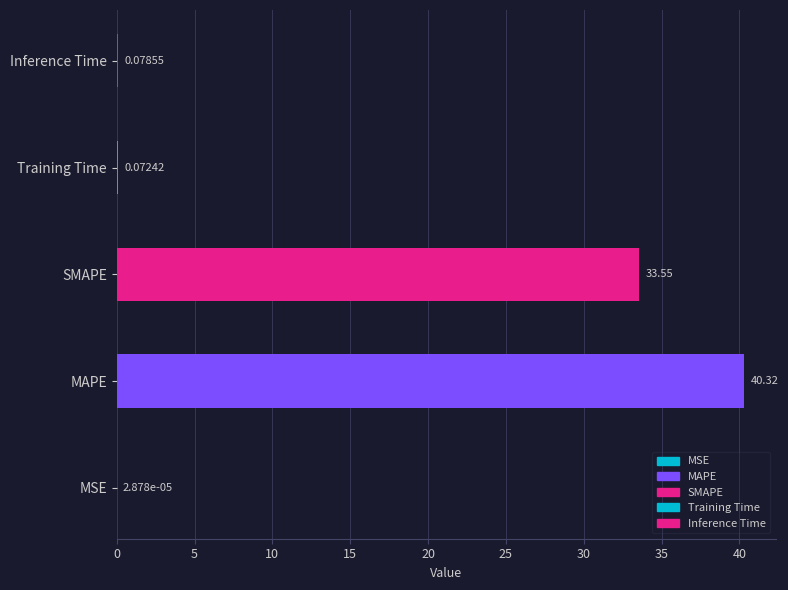

What is the sum of all values?

74.0